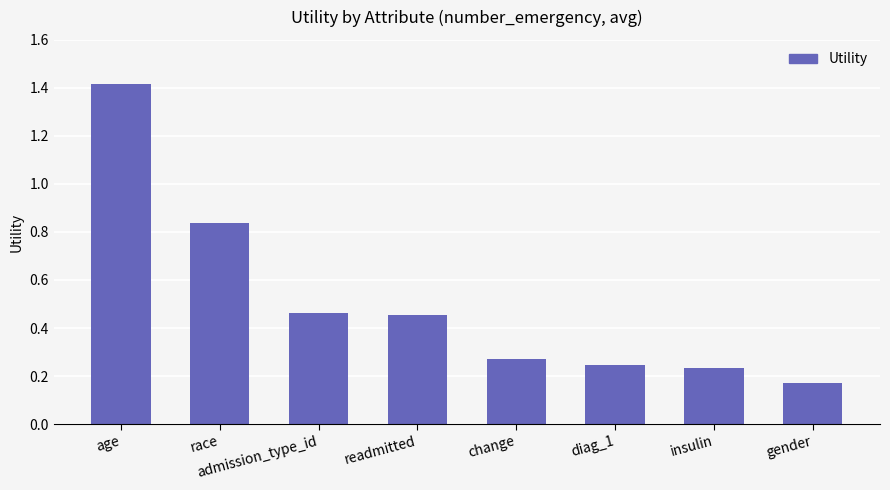

What is the sum of all values?

4.1